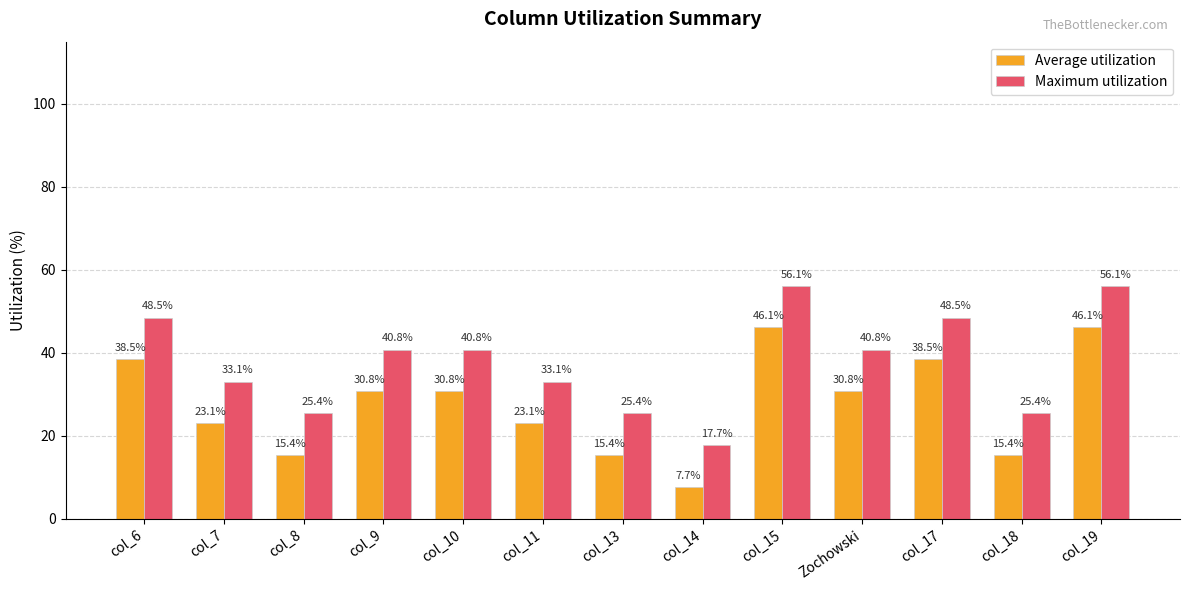

Which series has the largest total across all categories?

Maximum utilization